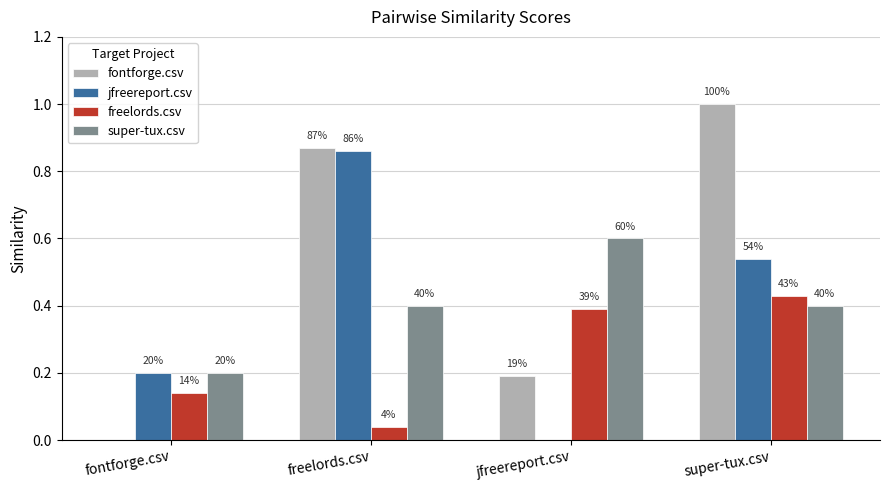

What value does the super-tux.csv series have at fontforge.csv?

0.2